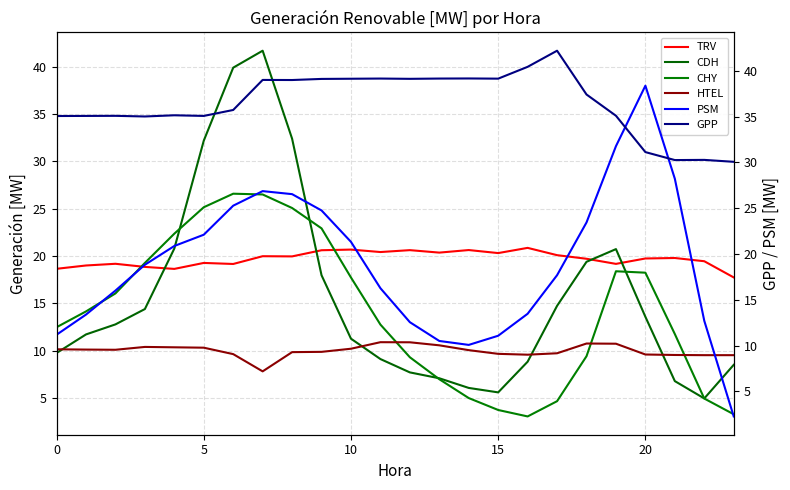

Which label corresponds to the smallest value in the chart?

23